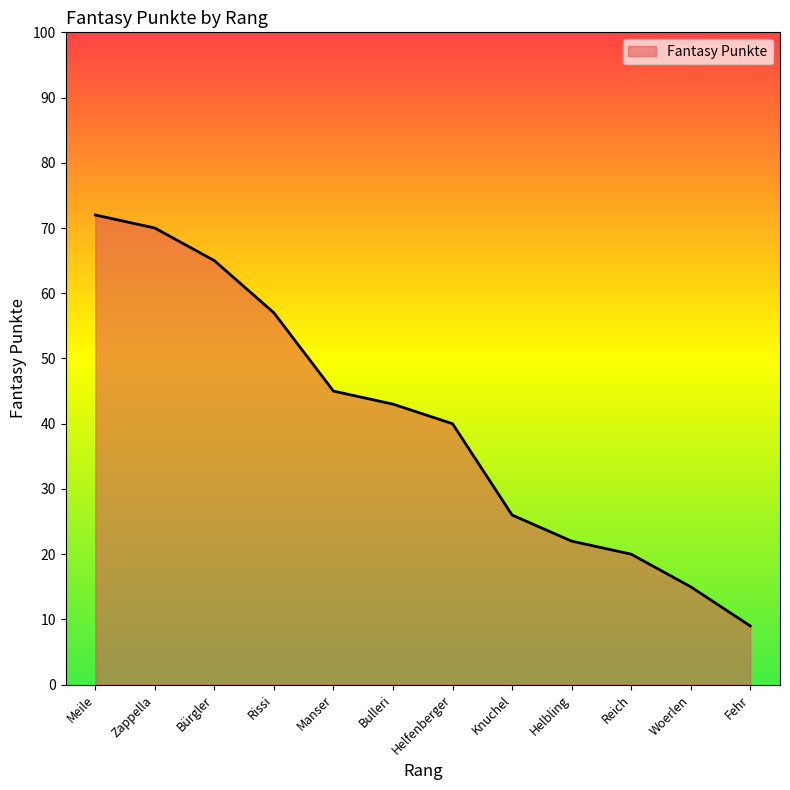

Rank the categories by value from highest to lowest.

Meile, Zappella, Bürgler, Rissi, Manser, Bulleri, Helfenberger, Knuchel, Helbling, Reich, Woerlen, Fehr